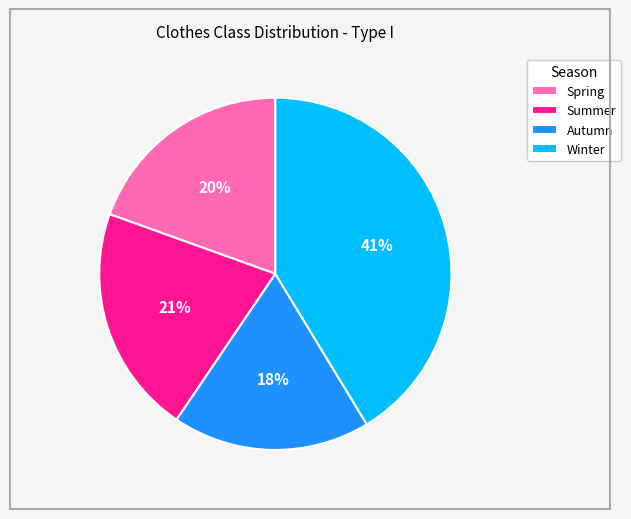

How many segments does this pie chart have?

4